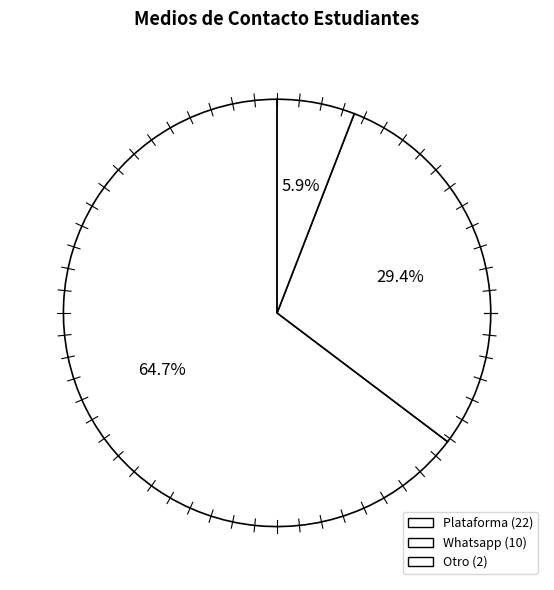

Does any single category account for the majority?

Yes